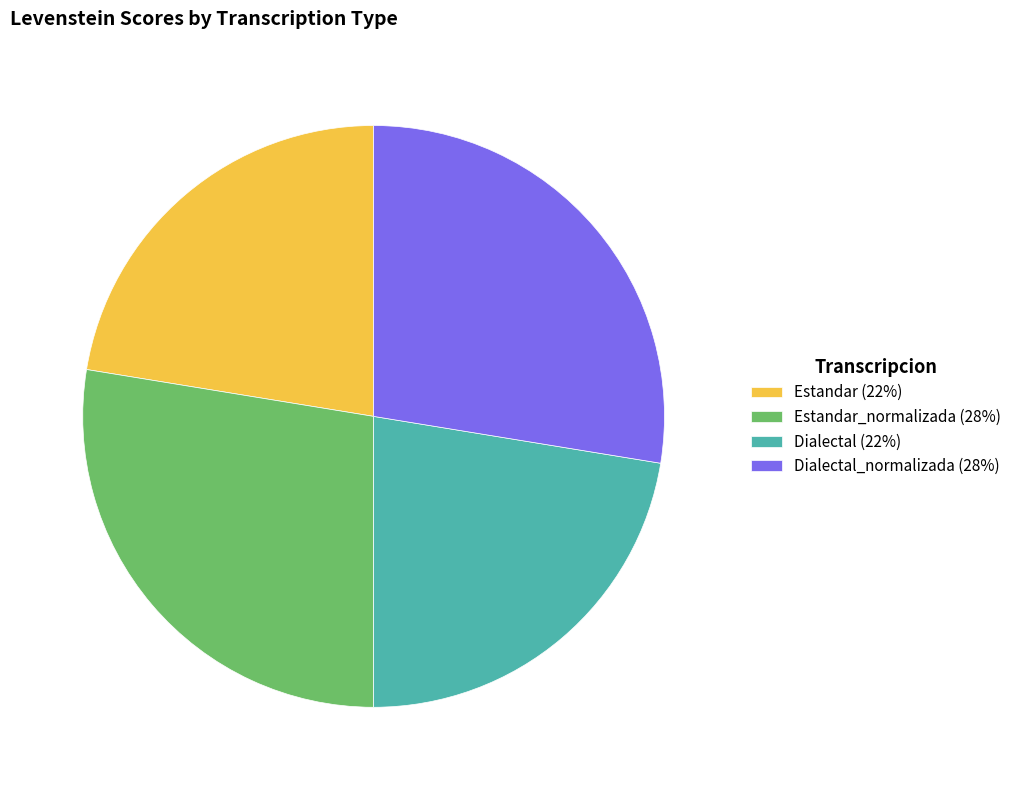

Is it true that Estandar (22%) is 37% of the pie?

False